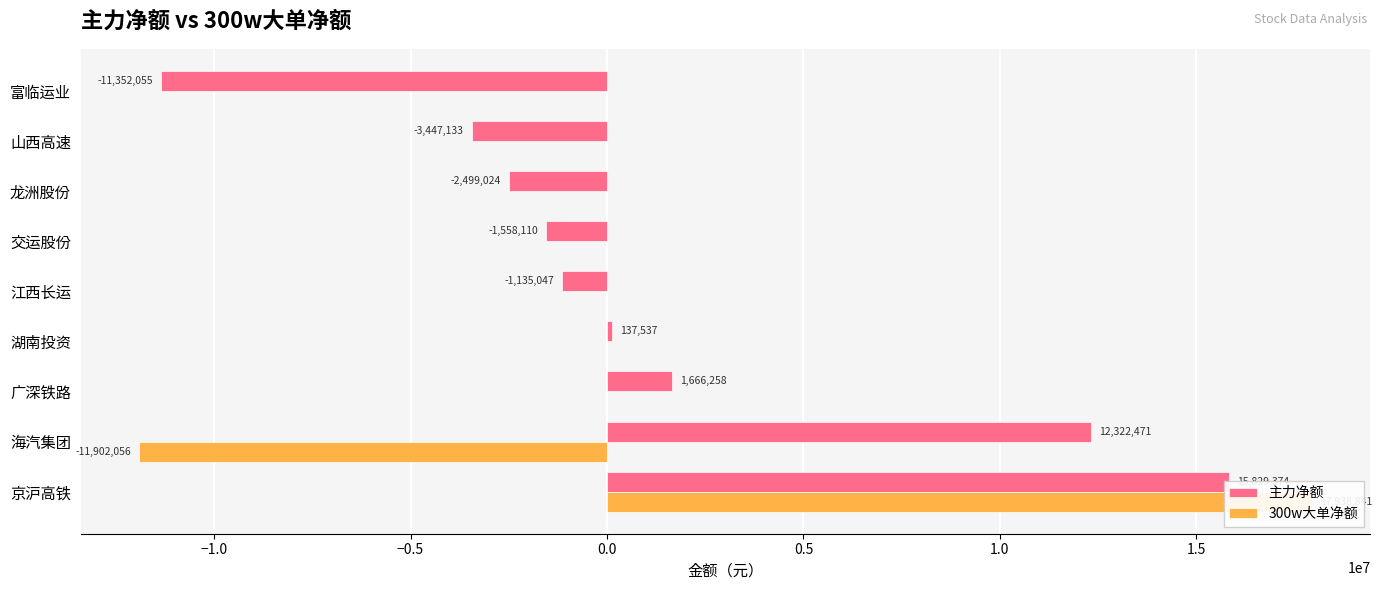

Which series has the widest spread of values?

300w大单净额